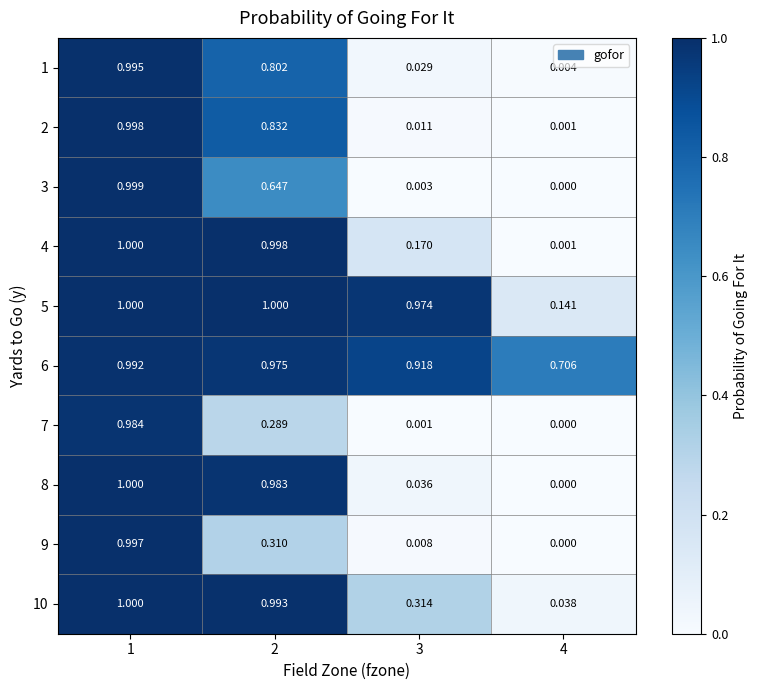

Is the value of 5 at 1 greater than the value of 3 at 1?

Yes